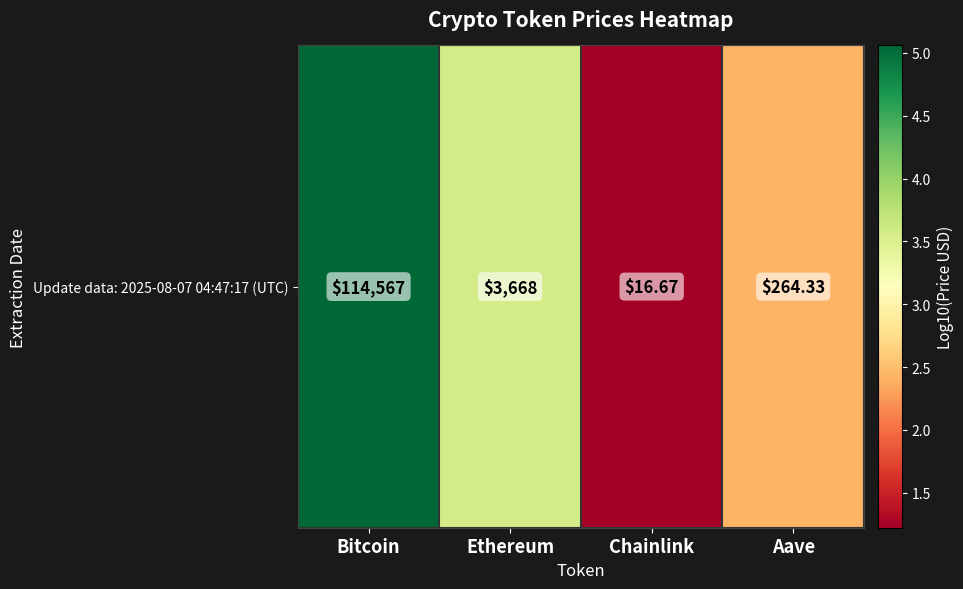

Approximately how many times larger is the value at Aave compared to Bitcoin?

0.5